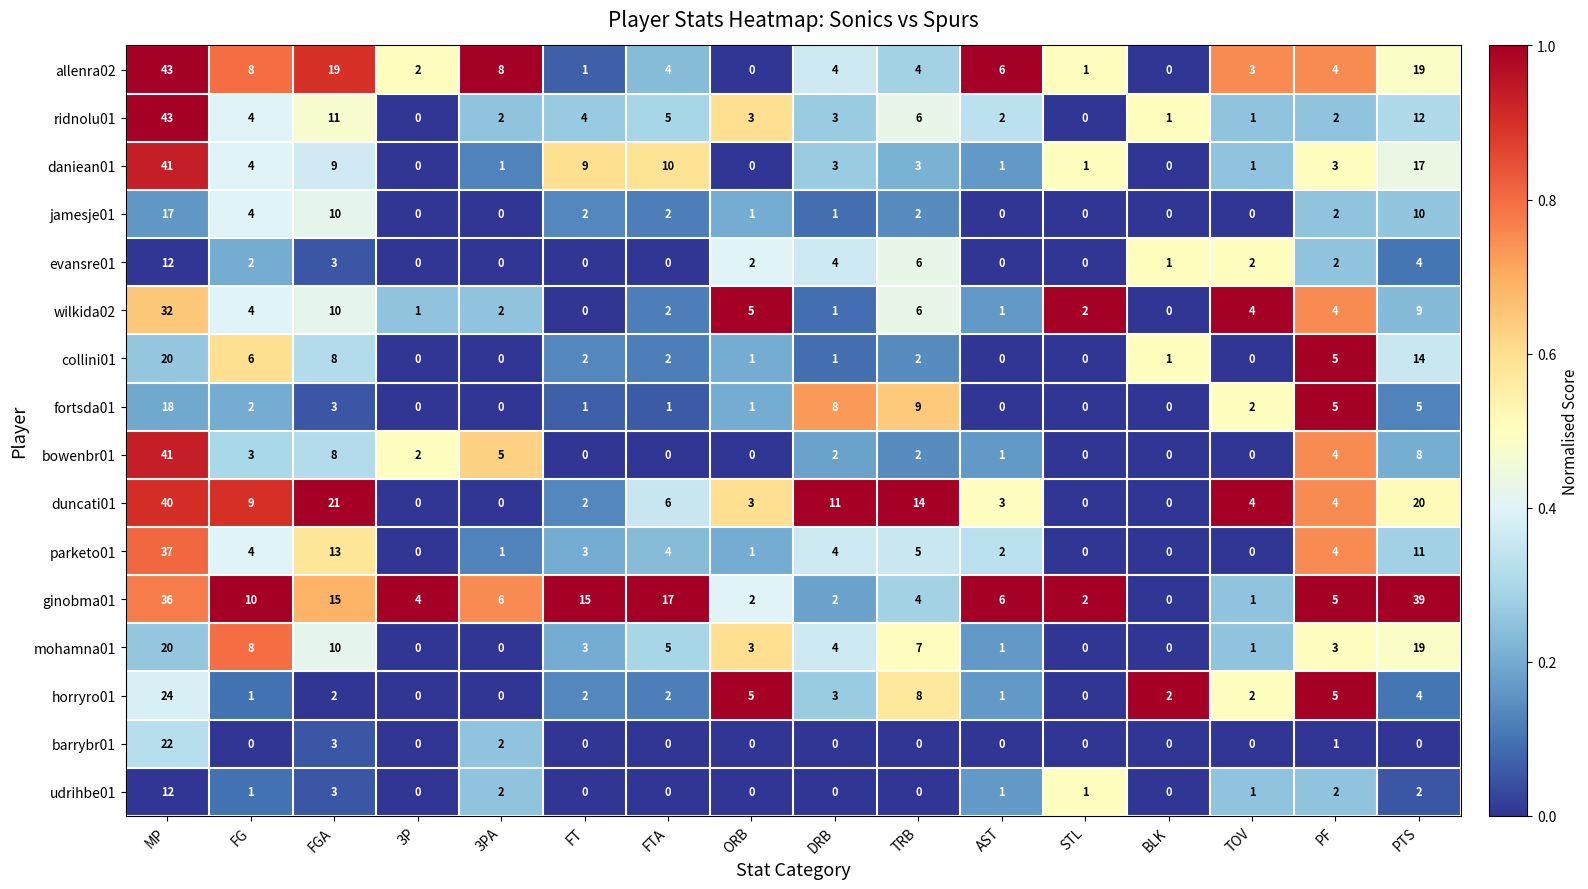

What is the sum of the ginobma01 values at FG and PF?

15